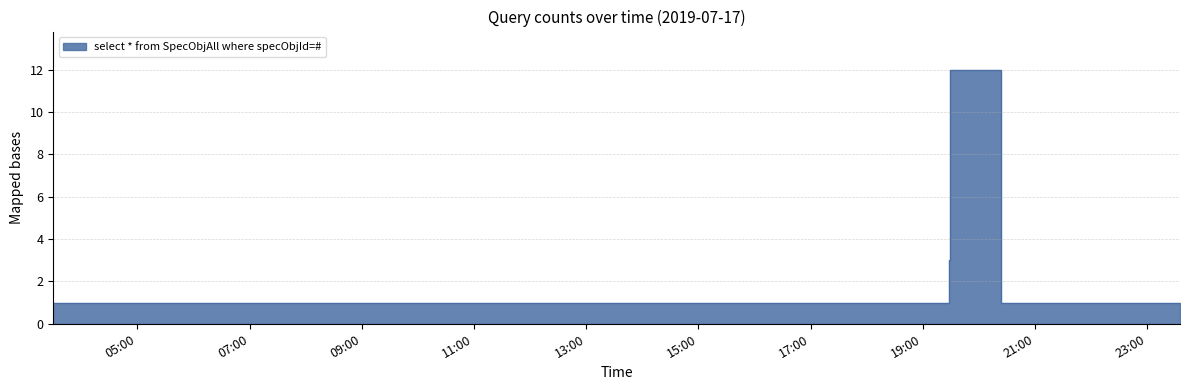

Reading left to right, list all the values displayed in this chart.

1	1	1	1	1	1	1	1	1	1	1	1	1	1	1	1	1	1	1	1	1	1	1	1	1	1	1	3	12	1	1	1	1	1	1